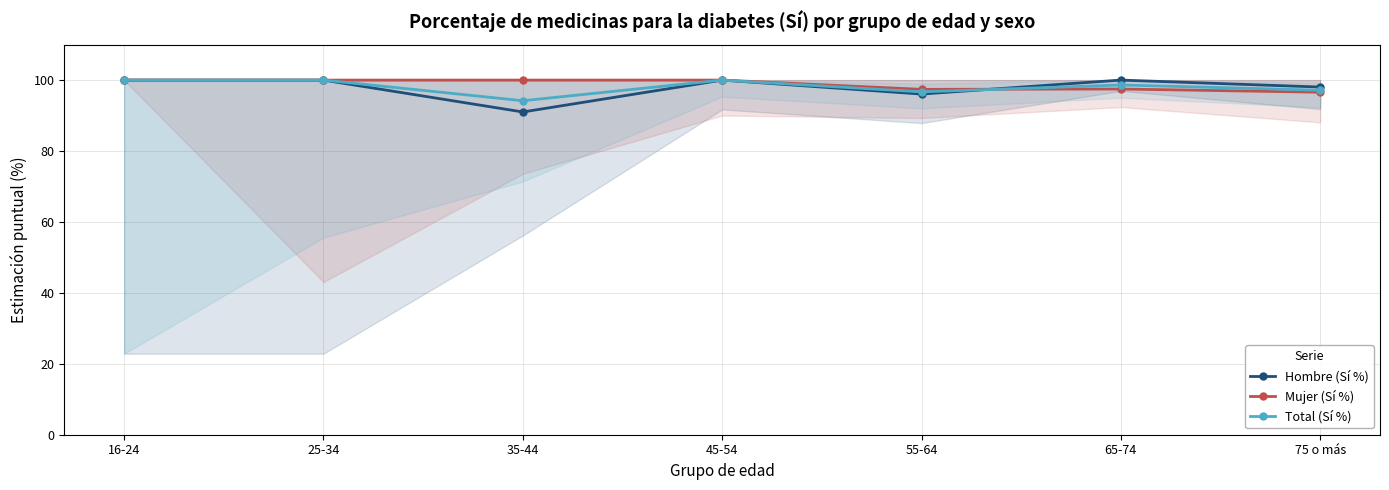

Count the number of categories in the chart.

7